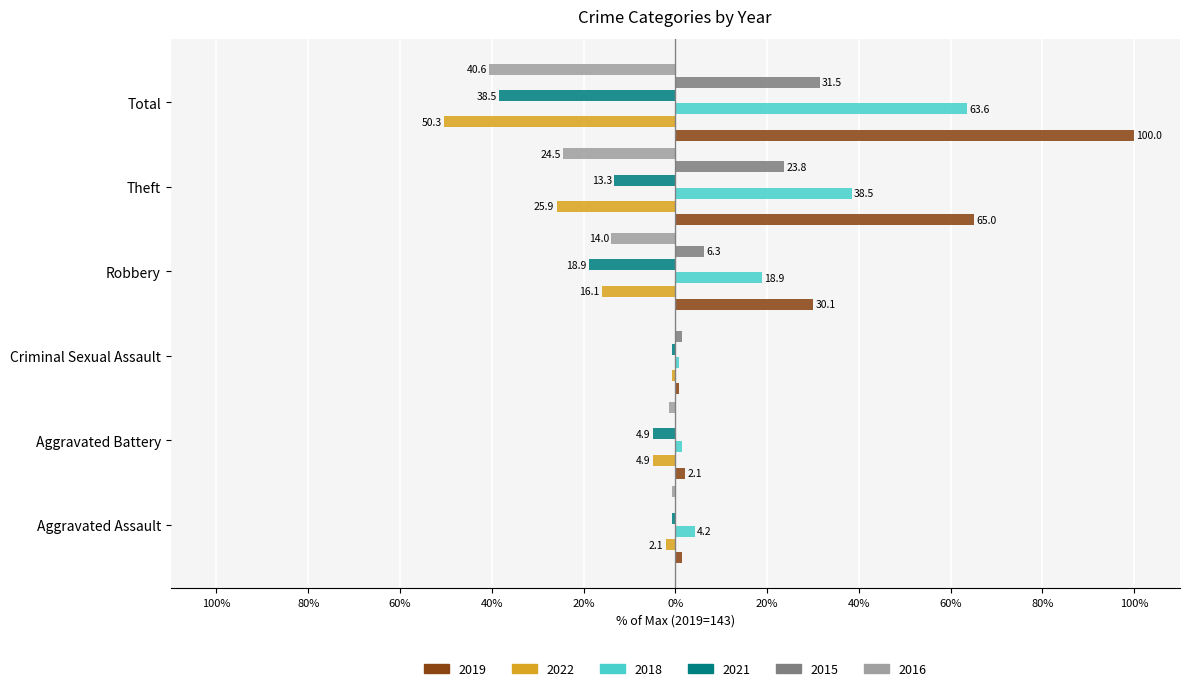

Which series changed the most between Aggravated Battery and Total?

2019